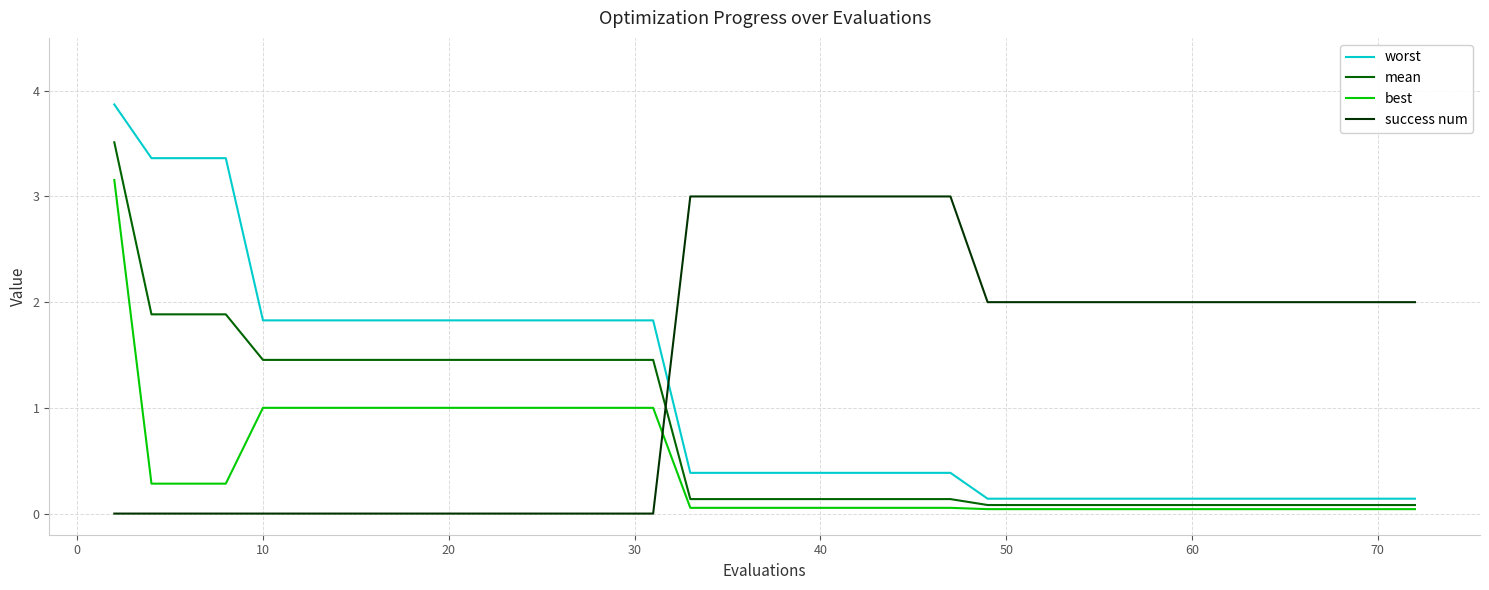

After their last crossing, which series has the higher values: mean or success num?

success num